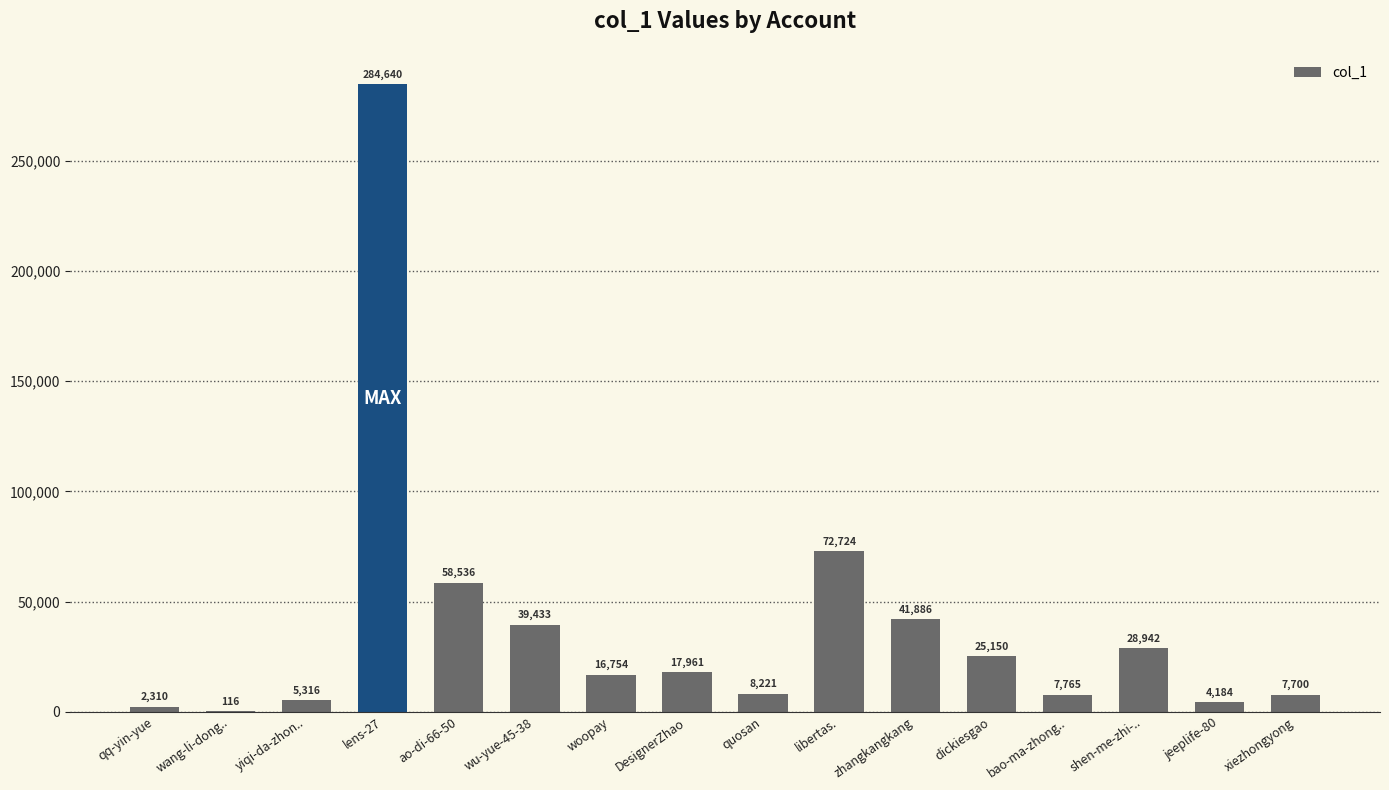

Which label corresponds to the largest value in the chart?

lens-27